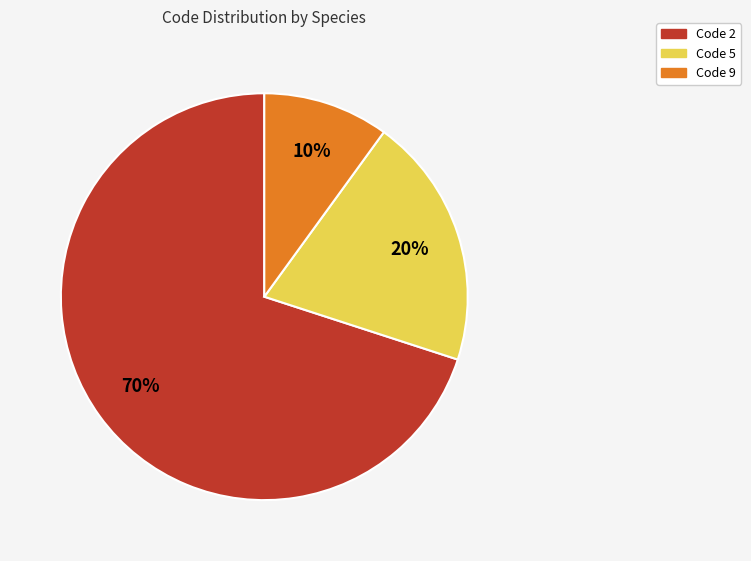

Do Code 5 and Code 9 together represent more than half of the pie?

No